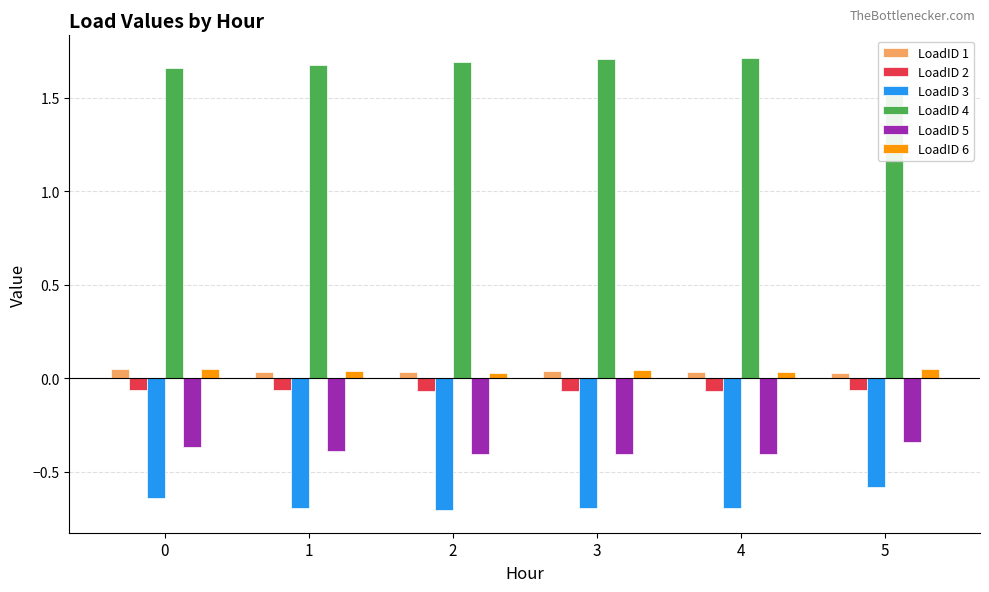

Reading left to right, transcribe all the data shown in this chart.

LoadID 1: 0.1	0.0	0.0	0.0	0.0	0.0
LoadID 2: -0.1	-0.1	-0.1	-0.1	-0.1	-0.1
LoadID 3: -0.6	-0.7	-0.7	-0.7	-0.7	-0.6
LoadID 4: 1.7	1.7	1.7	1.7	1.7	1.6
LoadID 5: -0.4	-0.4	-0.4	-0.4	-0.4	-0.3
LoadID 6: 0.0	0.0	0.0	0.0	0.0	0.1